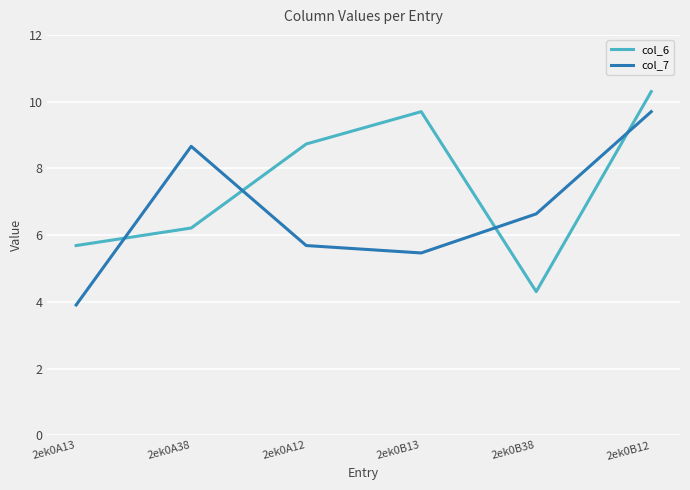

Reading right to left, transcribe all the data shown in this chart.

col_6: 10.3	4.3	9.7	8.7	6.2	5.7
col_7: 9.7	6.6	5.5	5.7	8.7	3.9